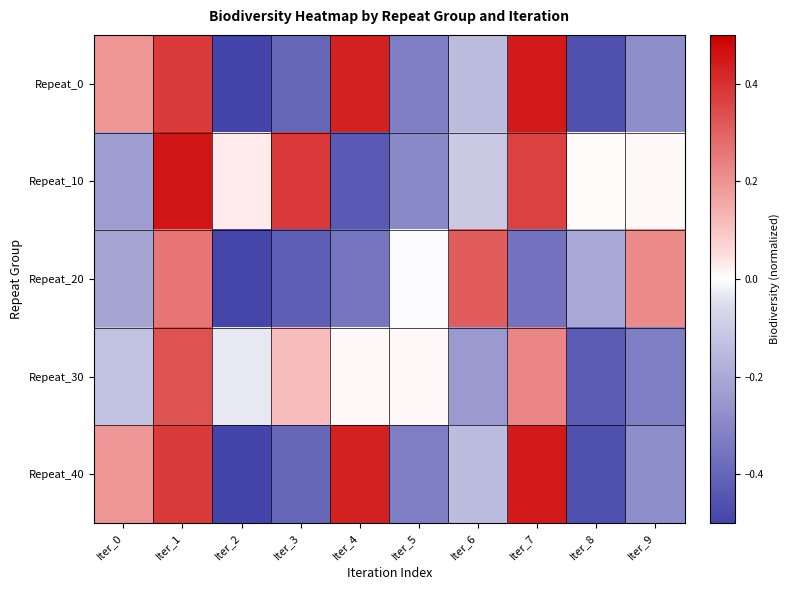

Reading left to right, what are all the values shown in this chart?

Repeat_0: Iter_0=0.2	Iter_1=0.4	Iter_2=-0.5	Iter_3=-0.4	Iter_4=0.4	Iter_5=-0.3	Iter_6=-0.1	Iter_7=0.4	Iter_8=-0.5	Iter_9=-0.3
Repeat_10: Iter_0=-0.2	Iter_1=0.5	Iter_2=0.0	Iter_3=0.4	Iter_4=-0.4	Iter_5=-0.3	Iter_6=-0.1	Iter_7=0.4	Iter_8=0.0	Iter_9=0.0
Repeat_20: Iter_0=-0.2	Iter_1=0.3	Iter_2=-0.5	Iter_3=-0.4	Iter_4=-0.3	Iter_5=-0.0	Iter_6=0.3	Iter_7=-0.4	Iter_8=-0.2	Iter_9=0.2
Repeat_30: Iter_0=-0.1	Iter_1=0.3	Iter_2=-0.0	Iter_3=0.1	Iter_4=0.0	Iter_5=0.0	Iter_6=-0.2	Iter_7=0.2	Iter_8=-0.4	Iter_9=-0.3
Repeat_40: Iter_0=0.2	Iter_1=0.4	Iter_2=-0.5	Iter_3=-0.4	Iter_4=0.4	Iter_5=-0.3	Iter_6=-0.1	Iter_7=0.4	Iter_8=-0.5	Iter_9=-0.3